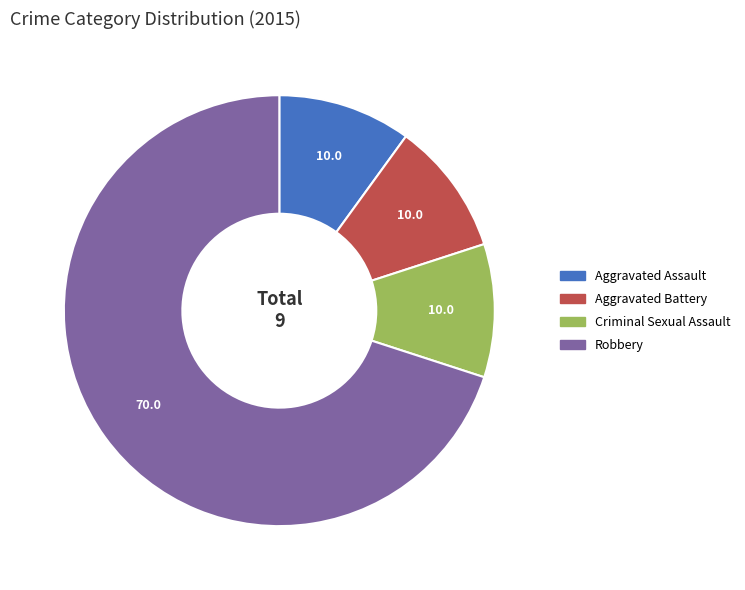

How many segments does this pie chart have?

4